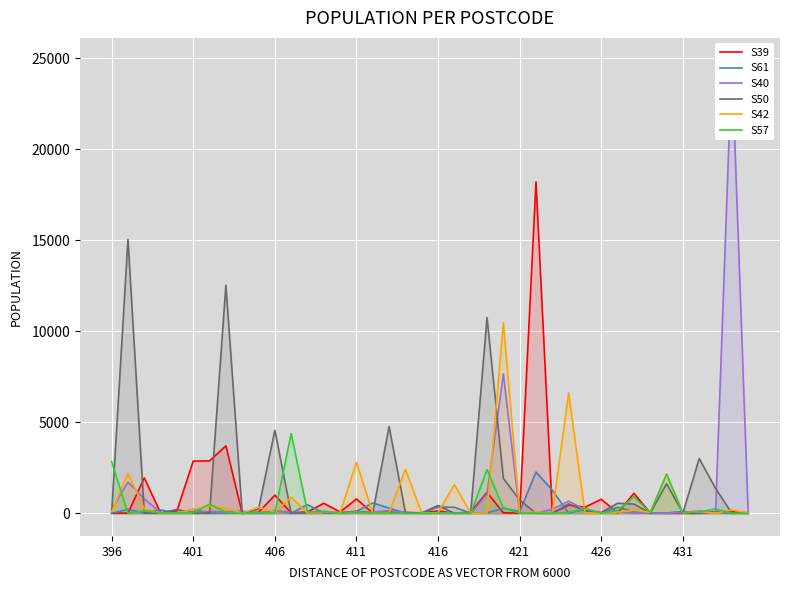

The value of S42 at 411 is 2806. True or false?

True